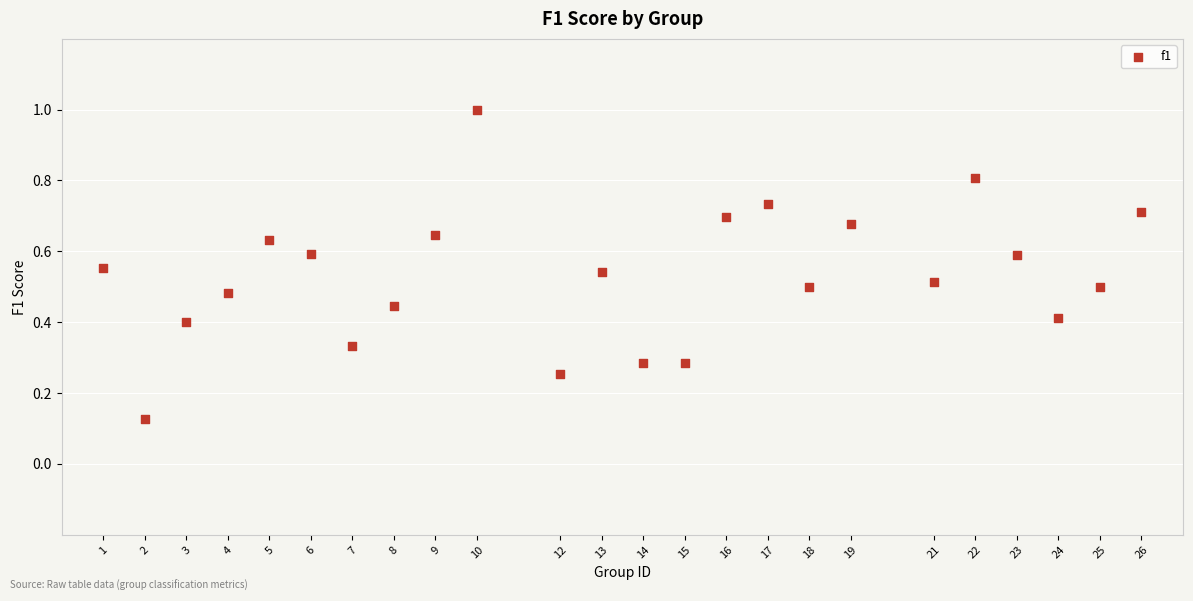

What is the range of Y values (max minus min)?

0.9